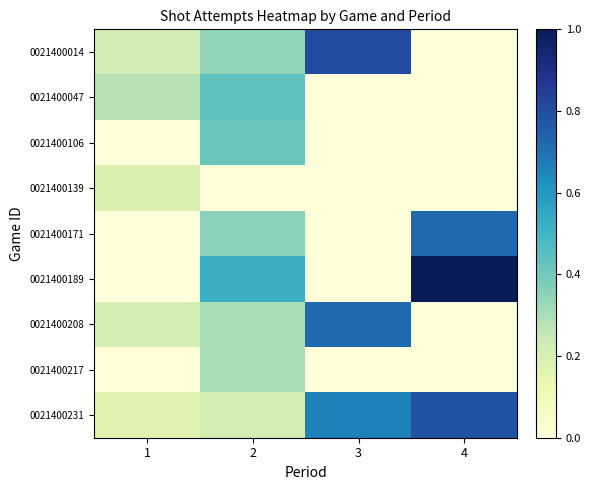

Rank the series by their maximum value, from lowest to highest.

0021400139, 0021400217, 0021400106, 0021400047, 0021400208, 0021400171, 0021400231, 0021400014, 0021400189